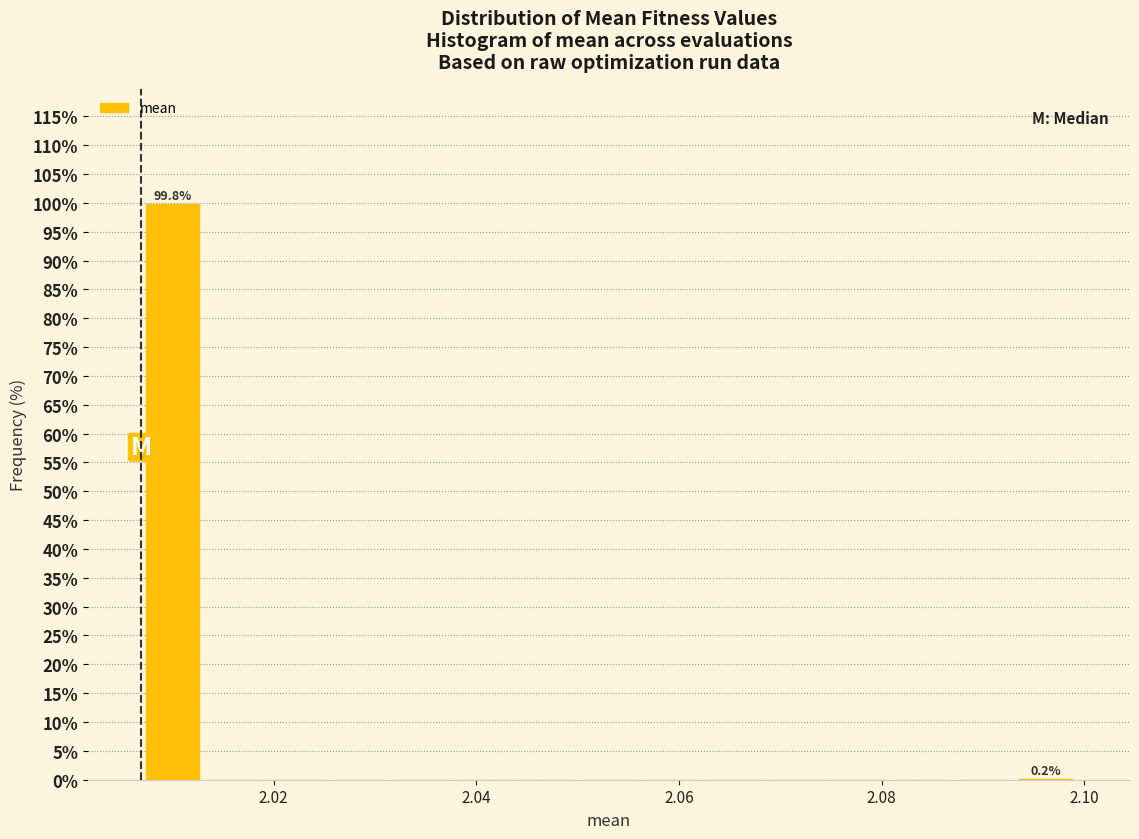

Around what value on the x-axis is the tallest bar? Give the approximate position of its centre, as read against the axis.

2.010